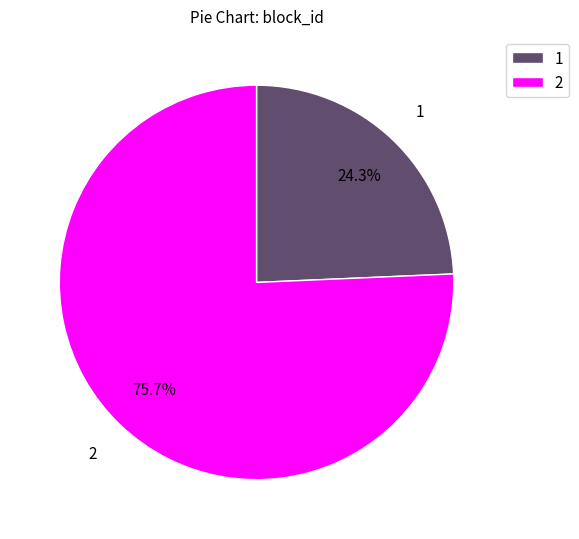

Rank the categories by value from highest to lowest.

2, 1